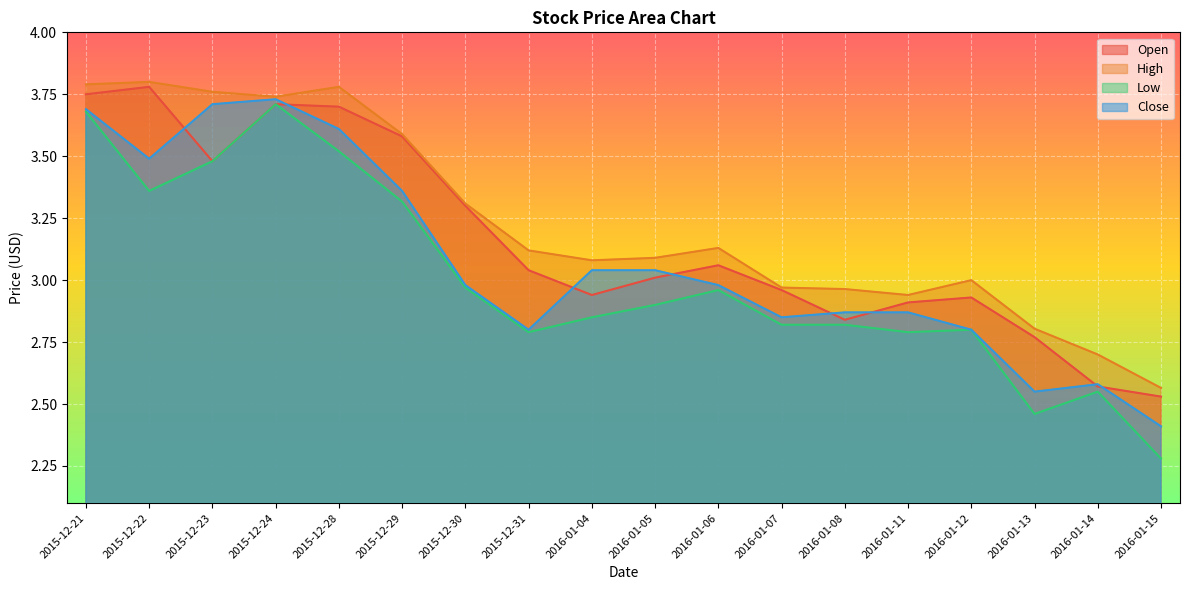

At 2016-01-12, list the series in order from smallest to largest.

Low, Close, Open, High